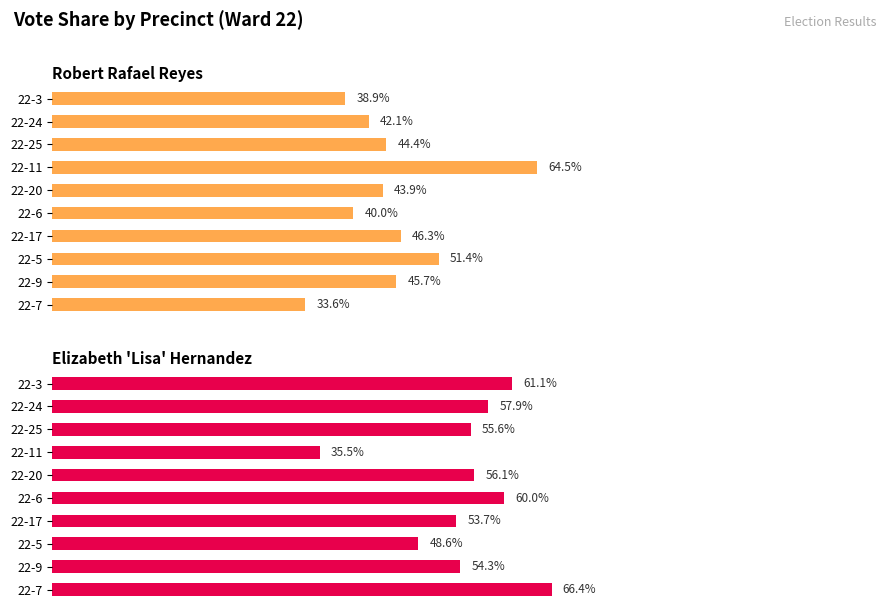

Which series changed the most between 22-24 and 22-9?

Robert Rafael Reyes